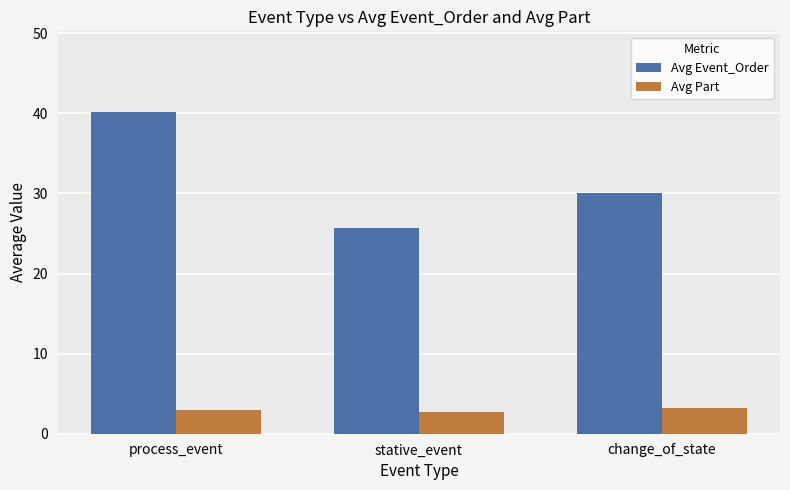

Which series has the largest range (max minus min)?

Avg Event_Order